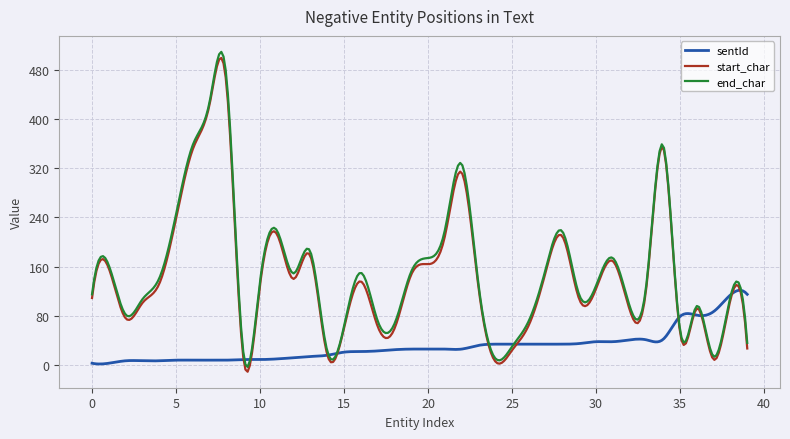

Which series has the largest range (max minus min)?

end_char